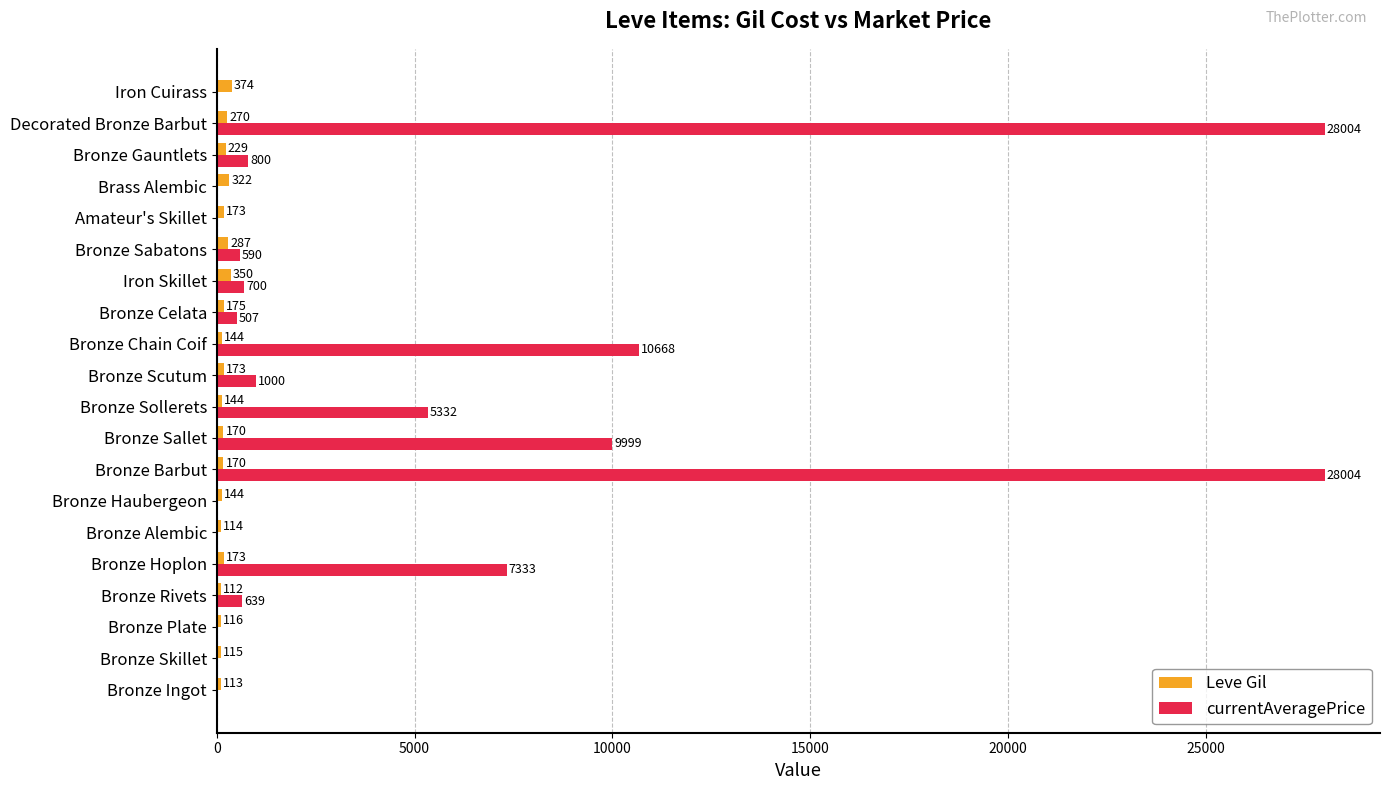

At which category is the sum across all series the highest?

Decorated Bronze Barbut